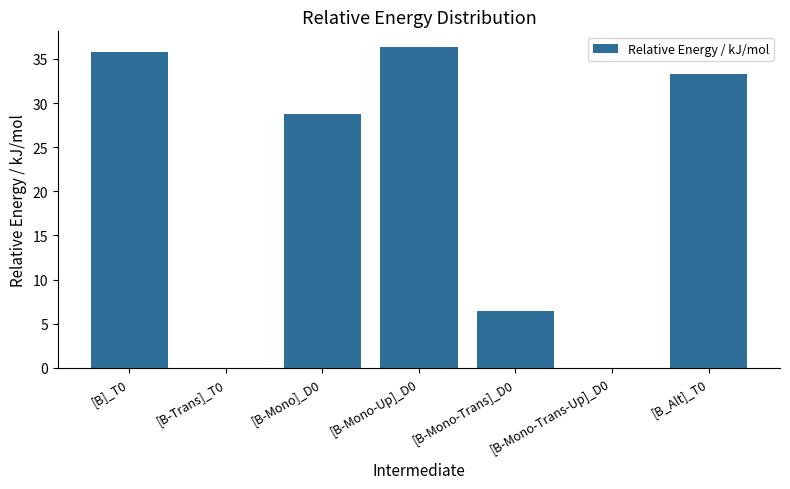

How many categories are shown in the chart?

7